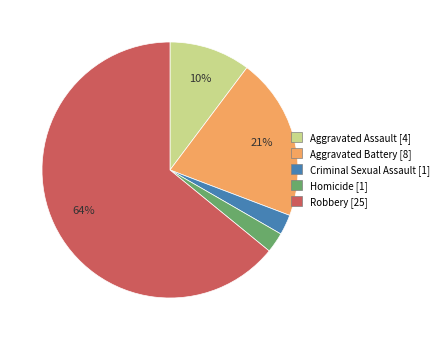

Do Robbery and Aggravated Battery together represent more than half of the pie?

Yes